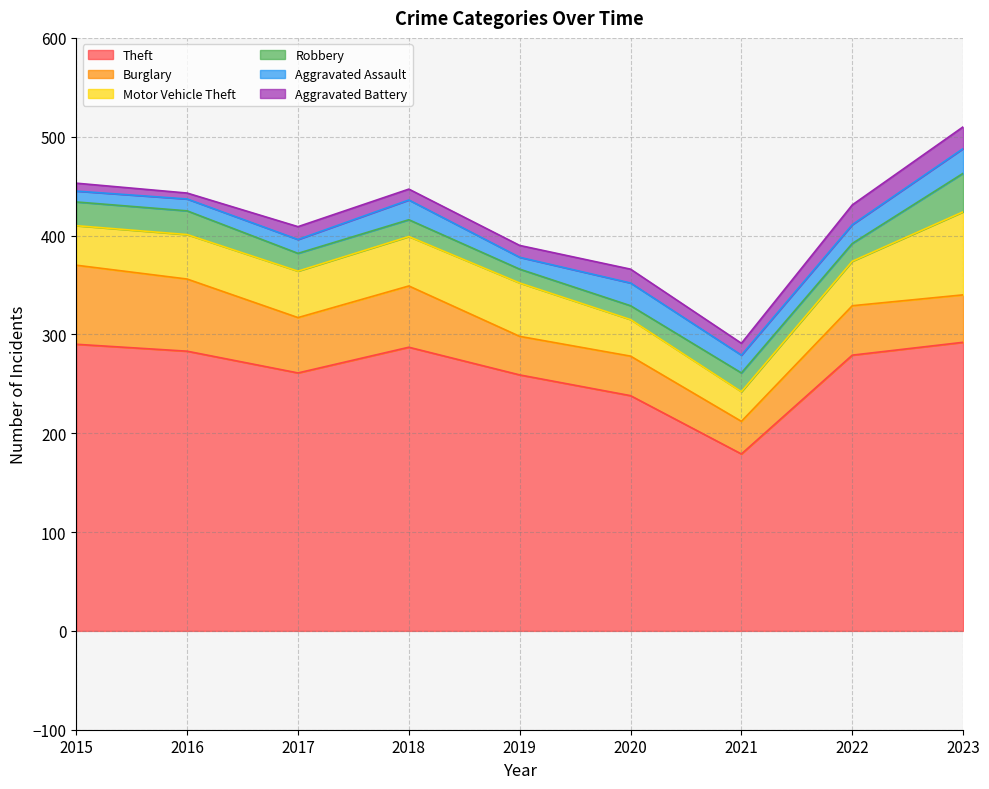

True or false: Robbery has more than 2 points higher than both neighbors.

False